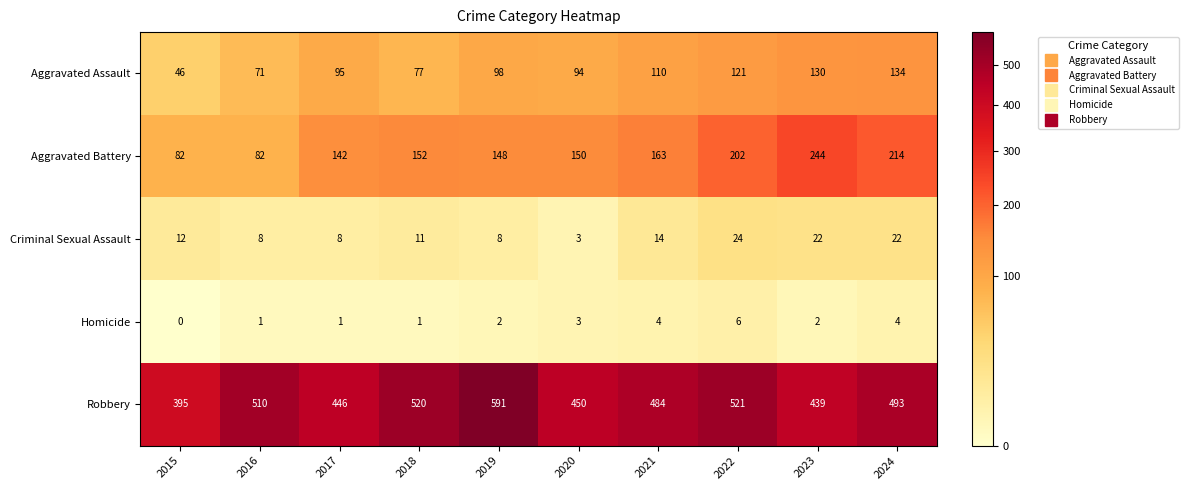

Which series has the widest spread of values?

Robbery